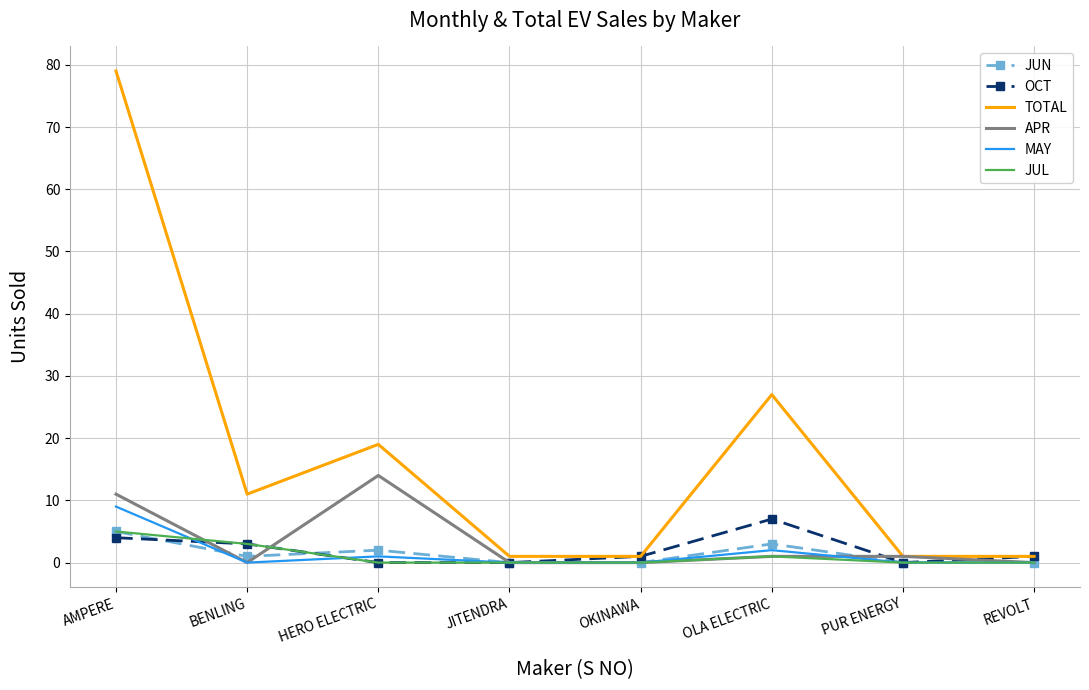

Reading left to right, transcribe all the data shown in this chart.

JUN: 5	1	2	0	0	3	0	0
OCT: 4	3	0	0	1	7	0	1
TOTAL: 79	11	19	1	1	27	1	1
APR: 11	0	14	0	0	1	1	0
MAY: 9	0	1	0	0	2	0	0
JUL: 5	3	0	0	0	1	0	0